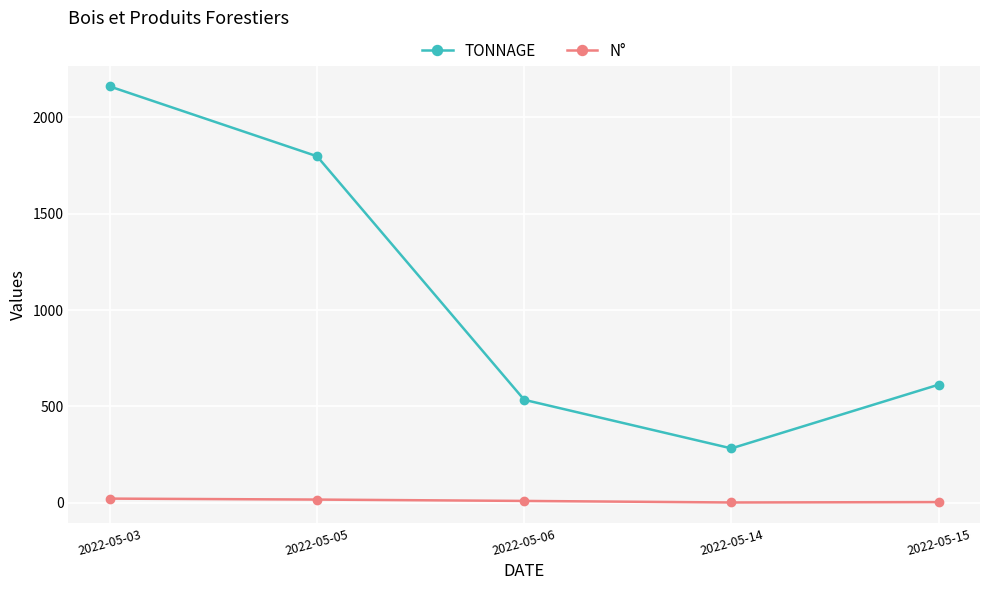

What are all the series names shown in the legend?

TONNAGE, N°